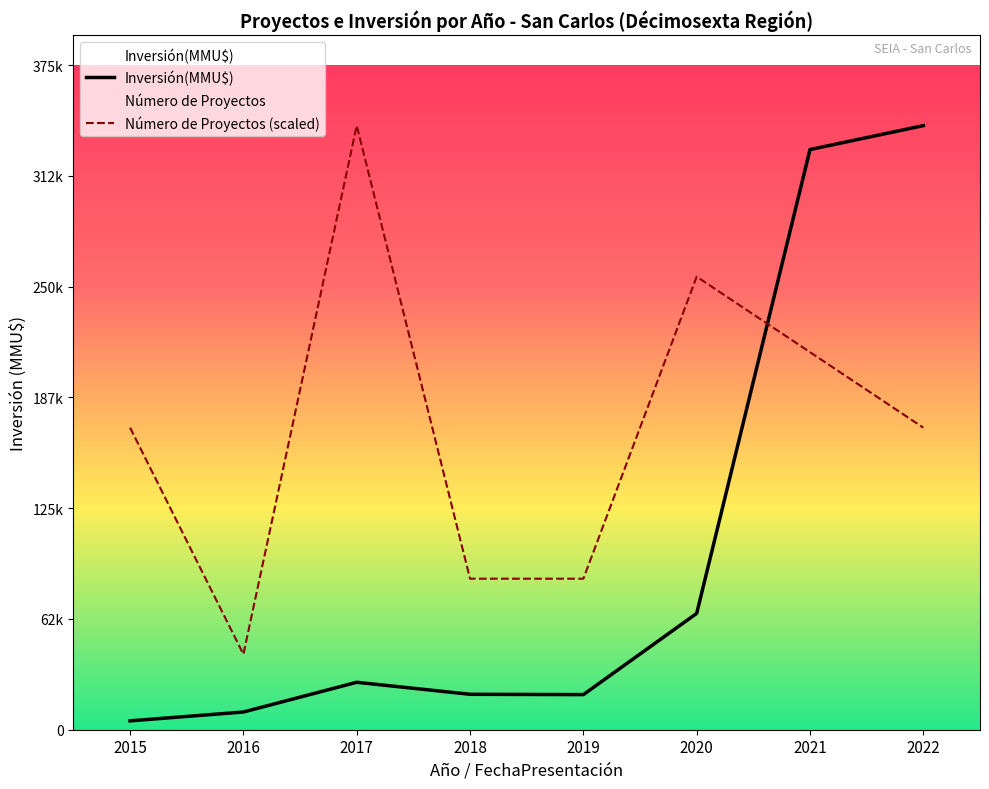

Rank the series by their maximum value, from lowest to highest.

Inversión(MMU$), Número de Proyectos (scaled)